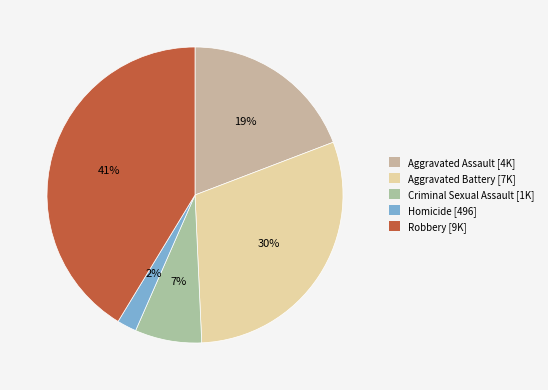

Rank the categories by value from lowest to highest.

Homicide, Criminal Sexual Assault, Aggravated Assault, Aggravated Battery, Robbery